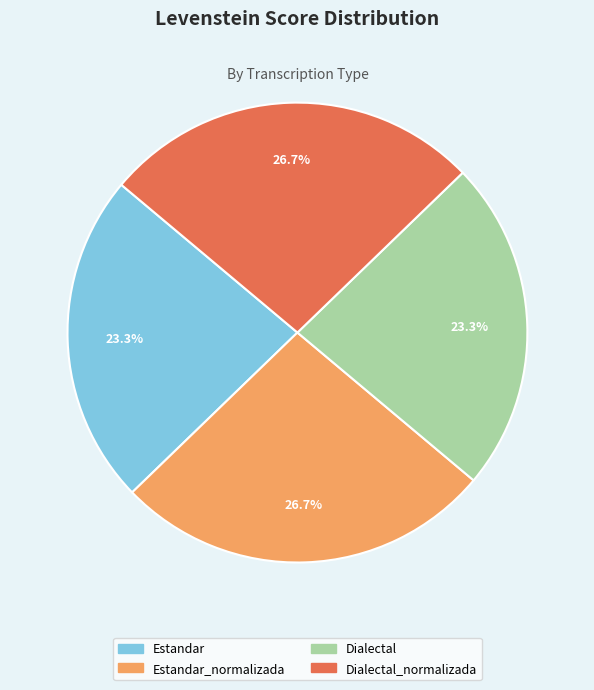

Is there any slice that represents more than half of the pie?

No